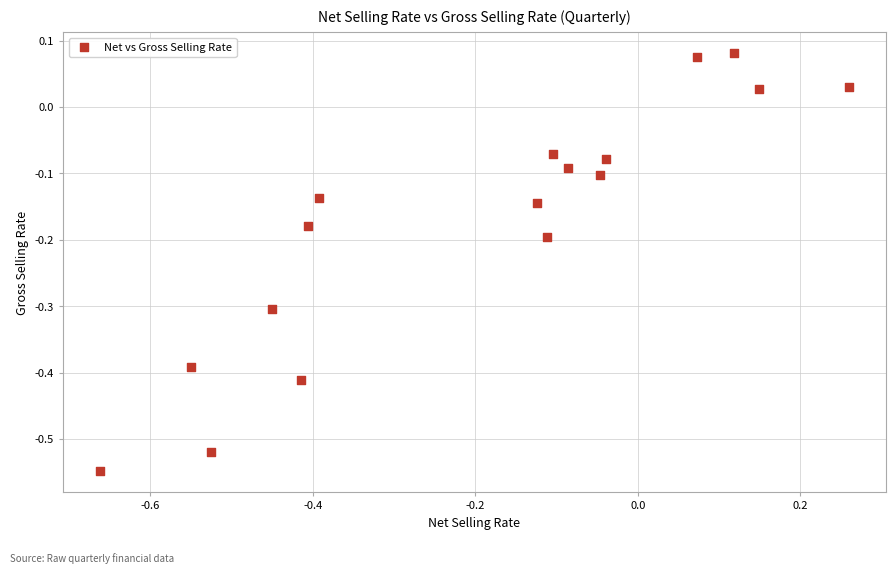

What is the range of X values (max minus min)?

0.9